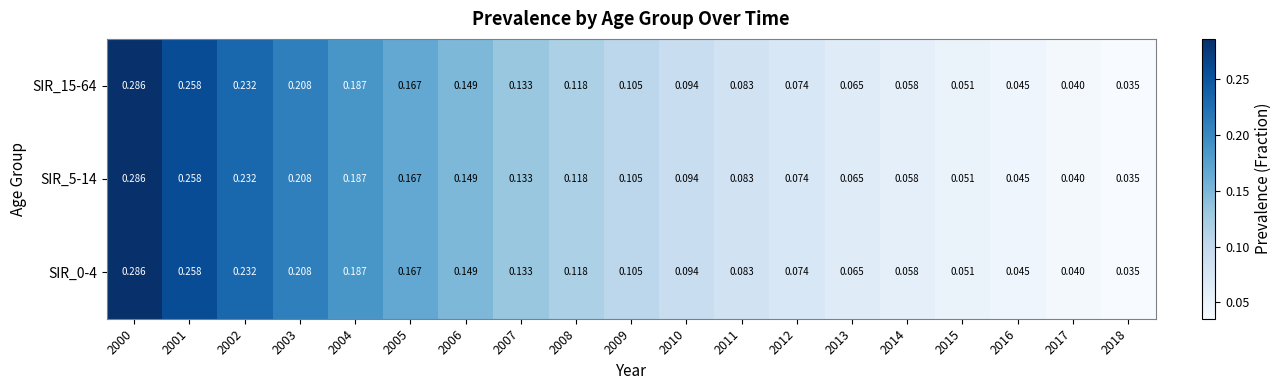

Is the value of SIR_0-4 at 2003 greater than the value of SIR_15-64 at 2013?

Yes